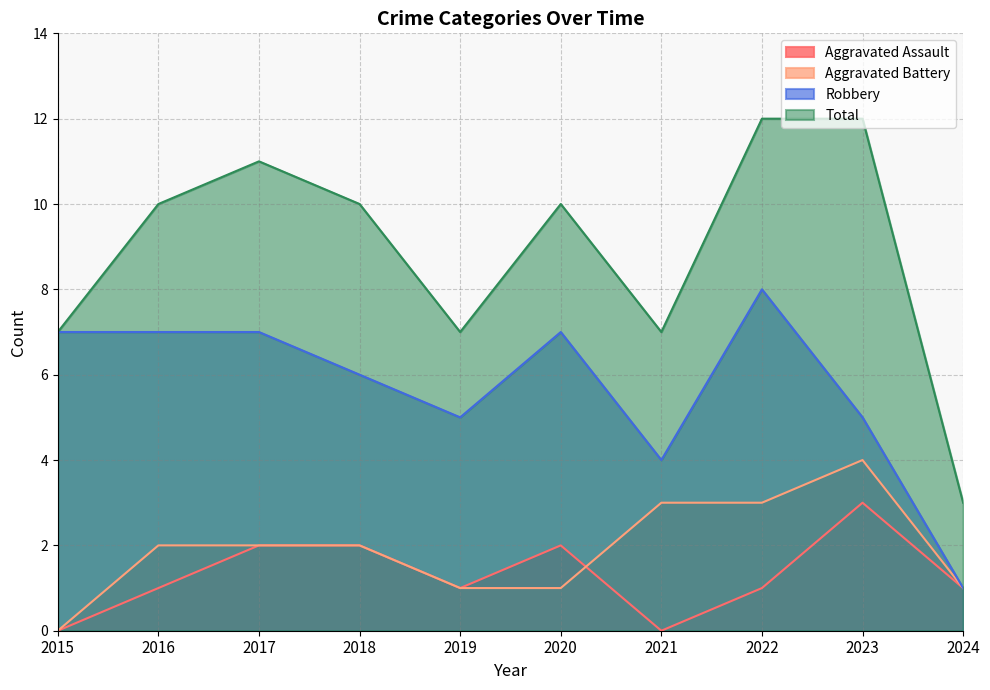

How many categories are shown in the chart?

10